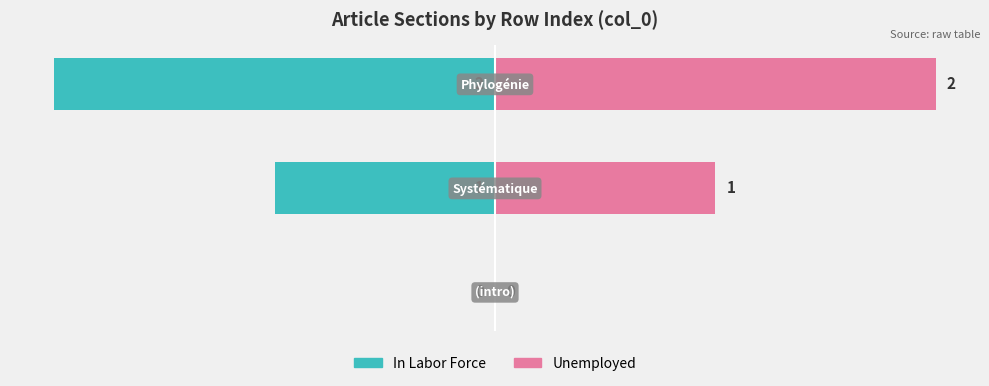

How many bars are there in total?

6